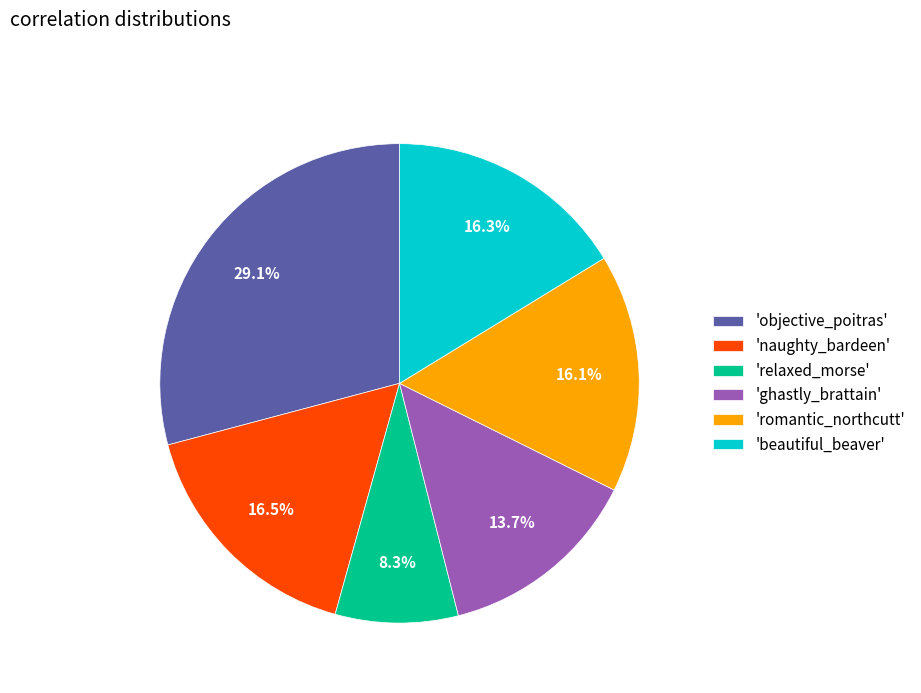

What is the total percentage of 'relaxed_morse' and 'romantic_northcutt'?

24.4%